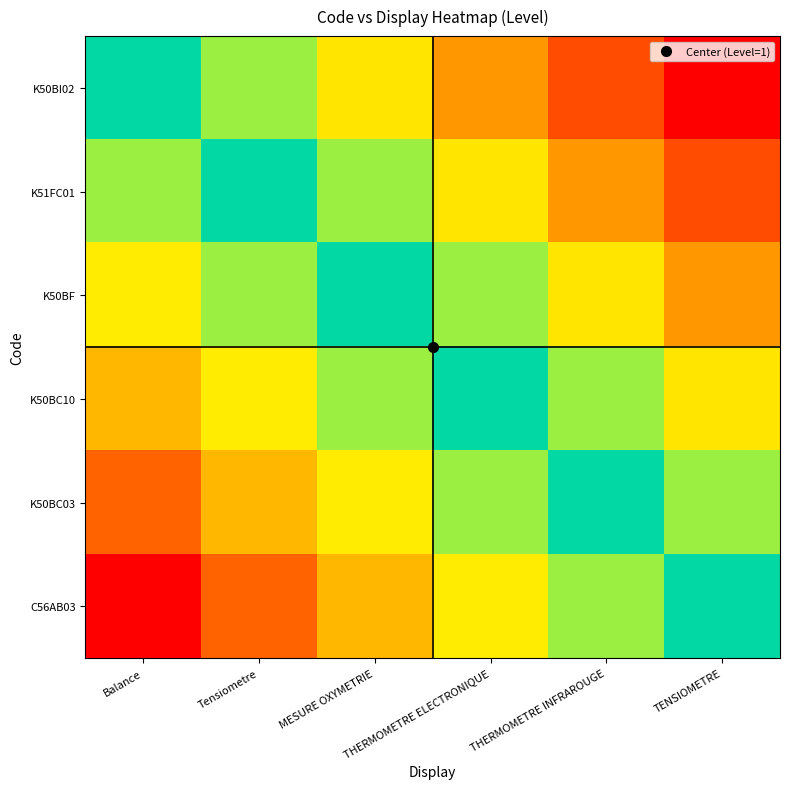

What is the total value across all series at Balance?

-3.0